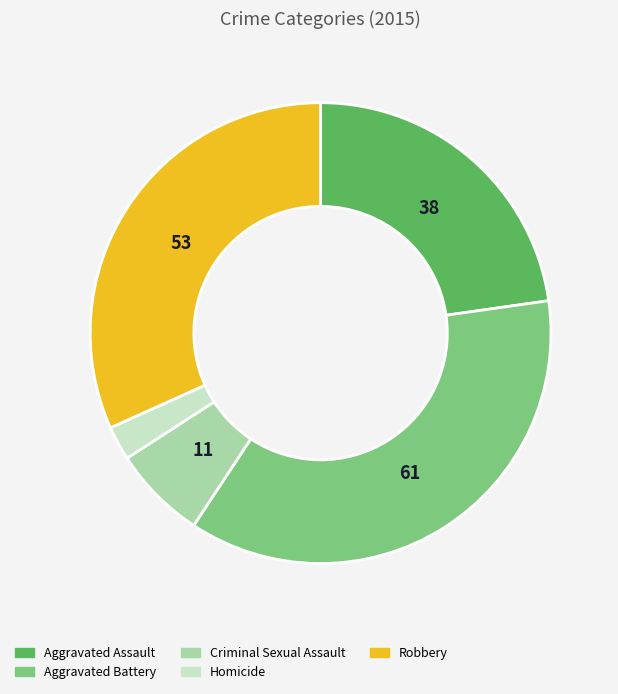

Which category has the biggest portion of the pie?

Aggravated Battery